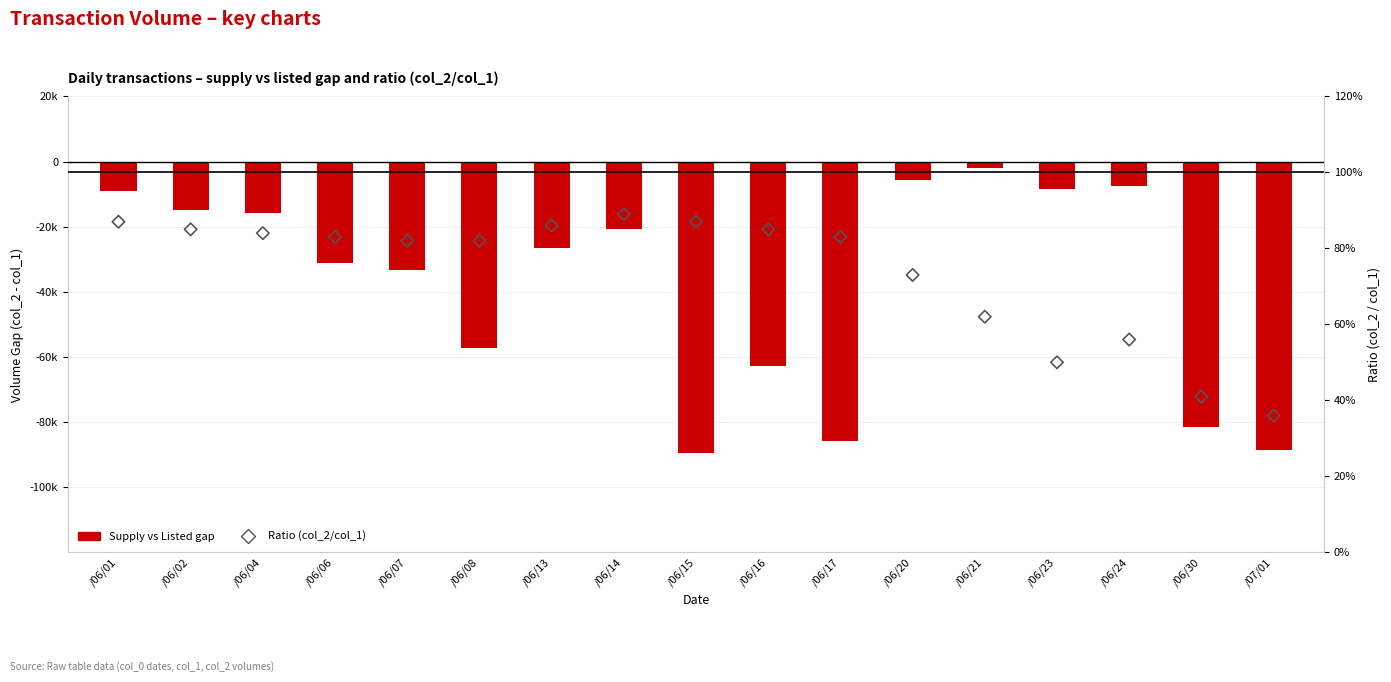

At how many categories does at least one series exceed -46741?

17